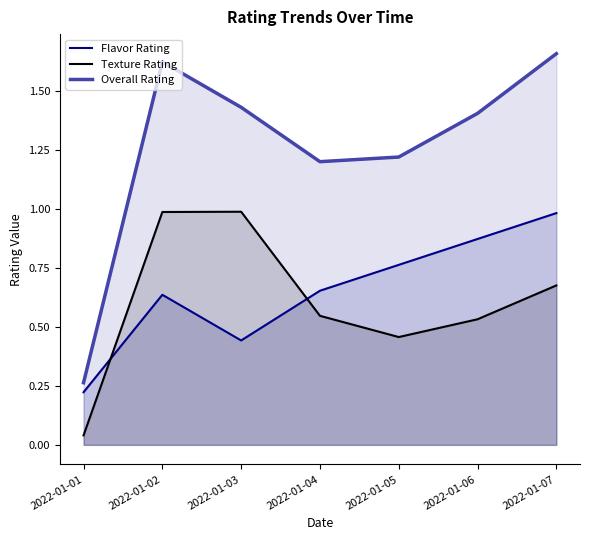

What is the sum of all Flavor Rating values?

4.6